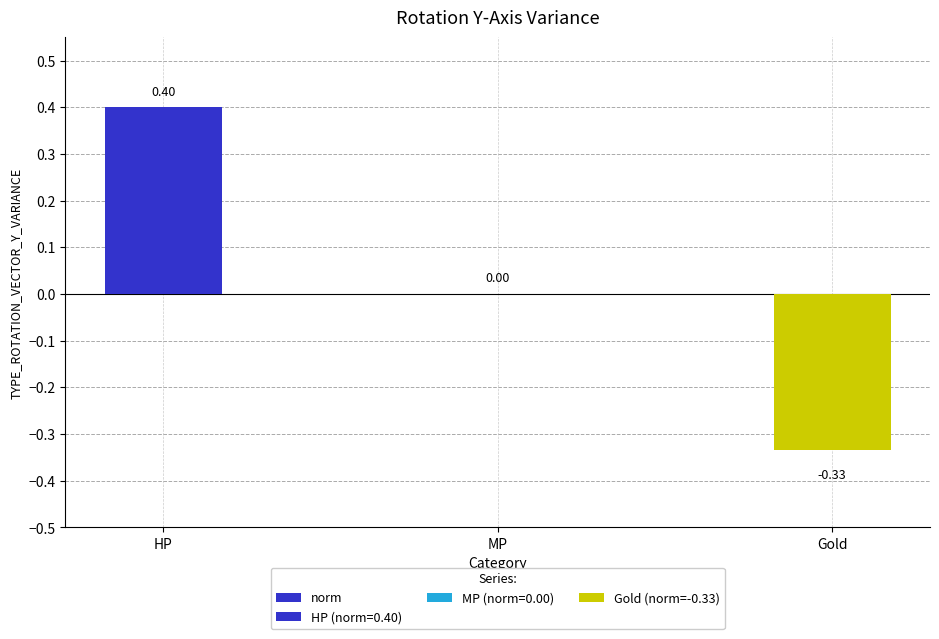

The chart shows a value of -0.3 at Gold. True or false?

True